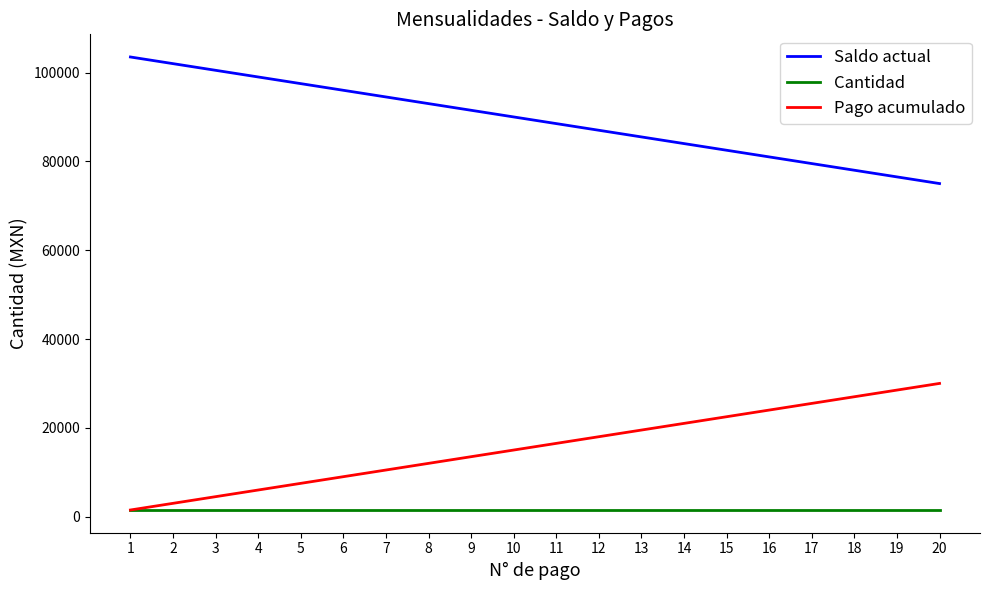

Which series has the largest total across all categories?

Saldo actual